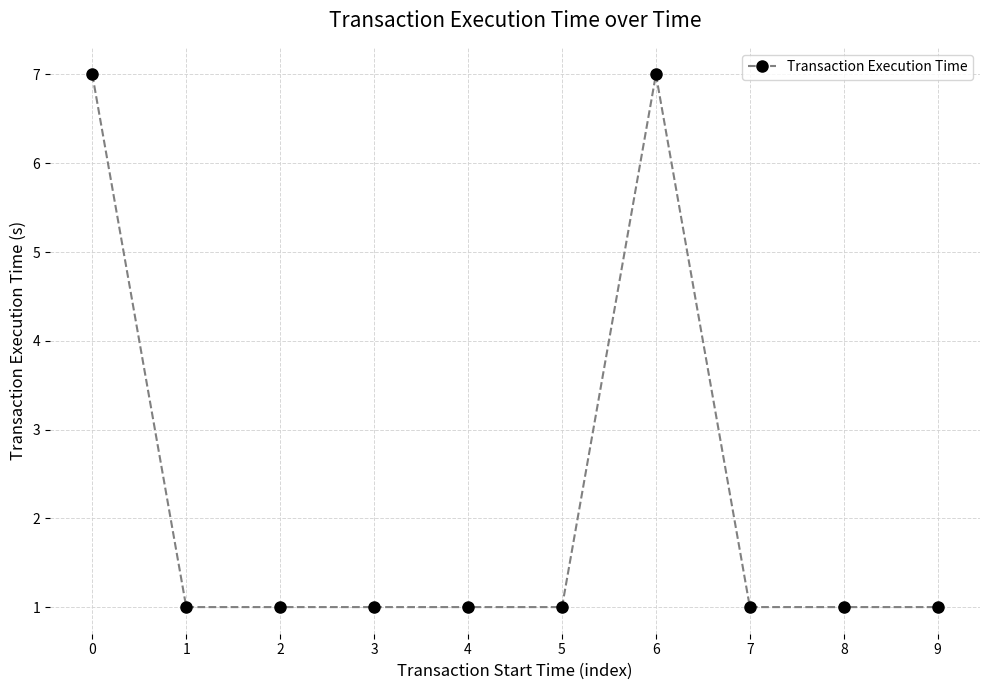

What is the sum of the values at 6 and 5?

8